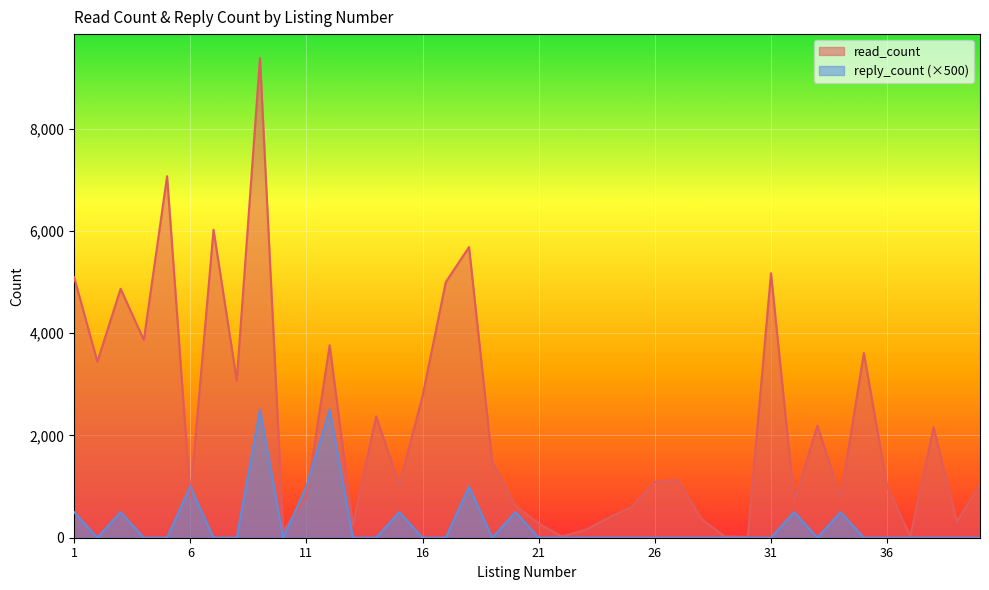

What are all the series names shown in the legend?

read_count, reply_count (×500)